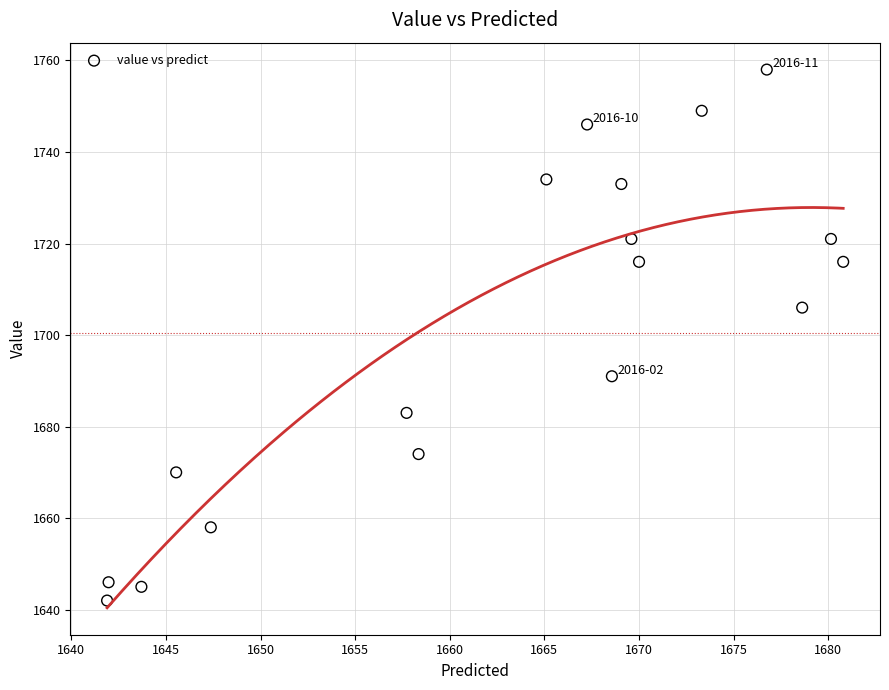

What Y value in the scatter plot is closest to 1700?

1706